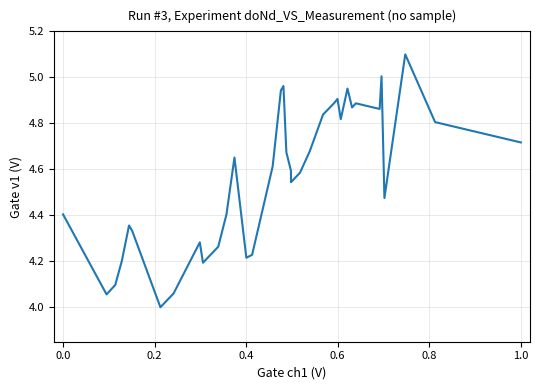

What is the difference between the maximum and minimum values?

1.1